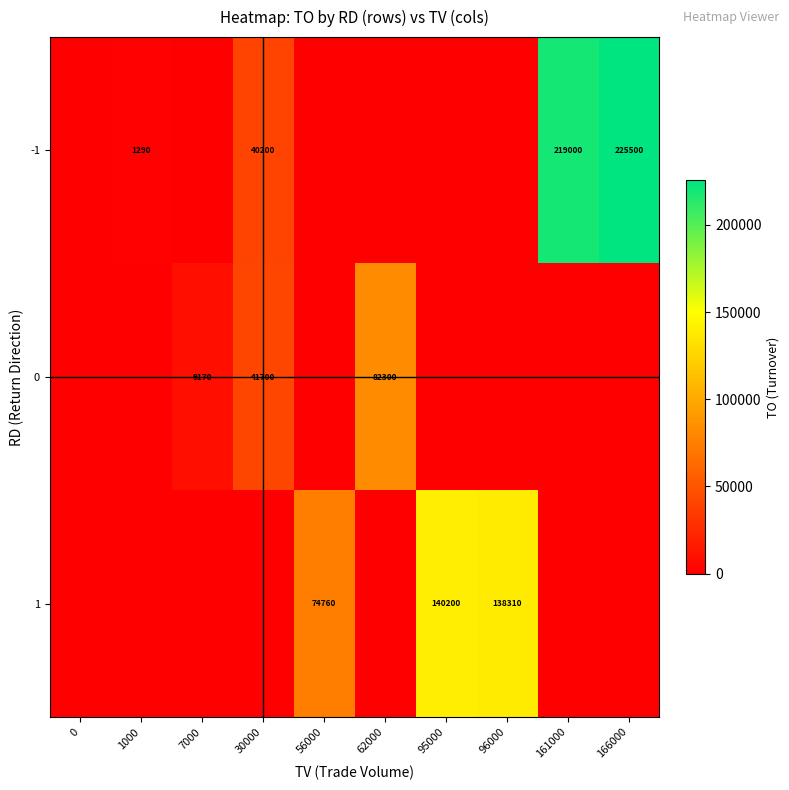

The value of 0 at 62000 is 82300. True or false?

True